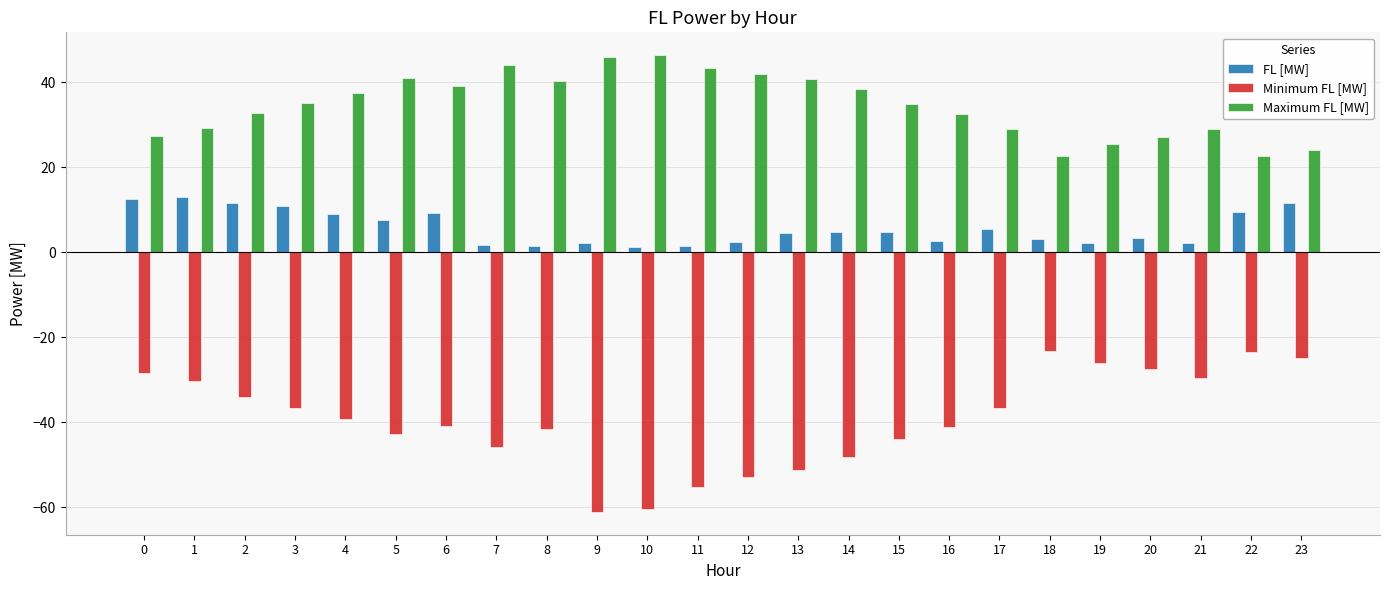

Is the value of Maximum FL [MW] at 7 greater than the value of Minimum FL [MW] at 21?

Yes